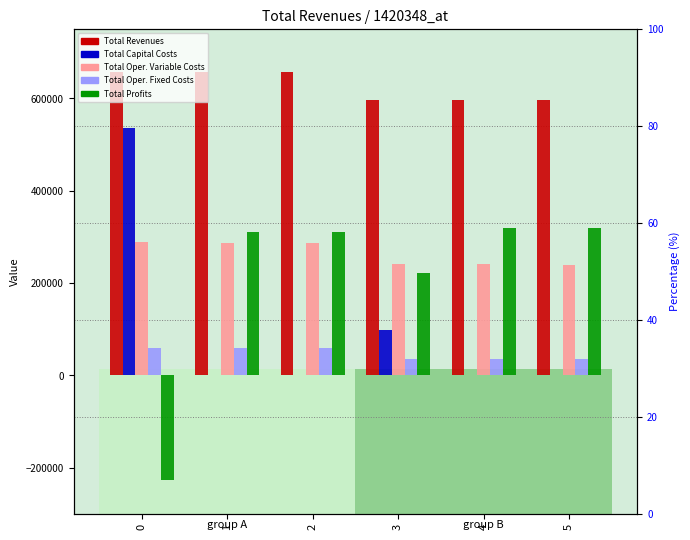

What is the difference between the Total Capital Costs values at 3 and 2?

97600.0